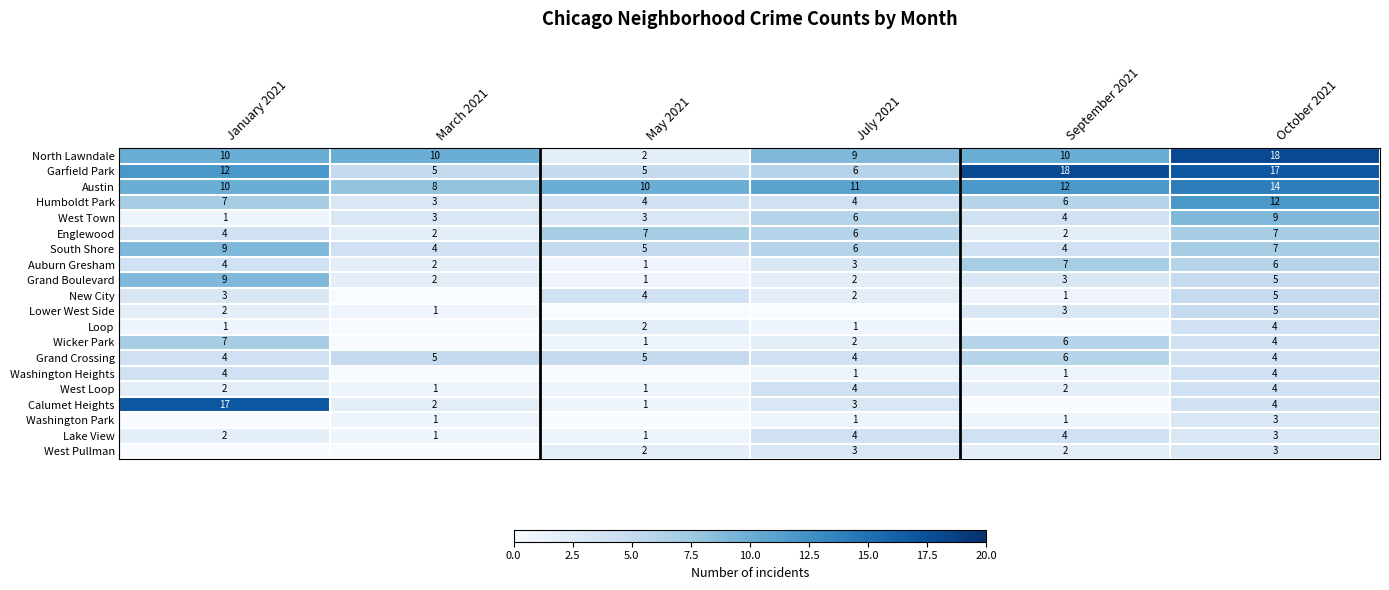

What is the spread (max minus min) of values at October 2021?

15